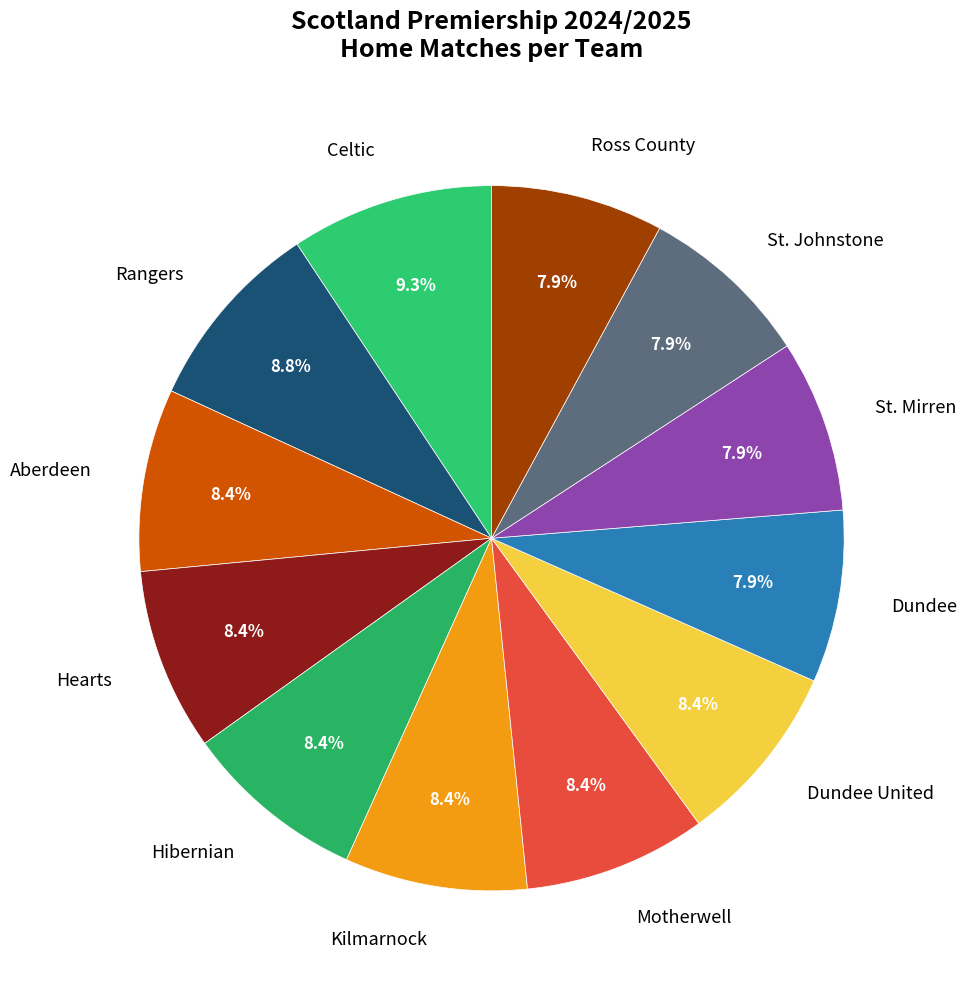

Is there any slice that represents more than half of the pie?

No